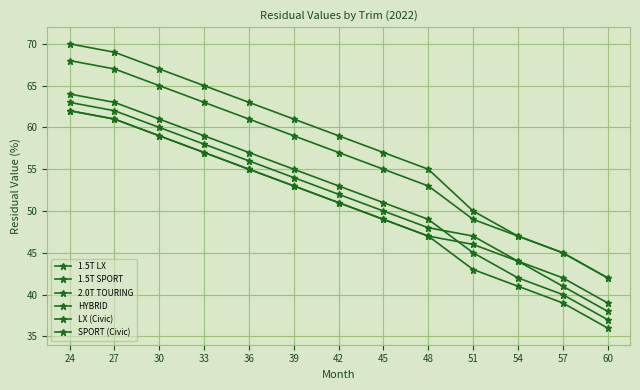

Where is HYBRID nearest to the value 50?

42